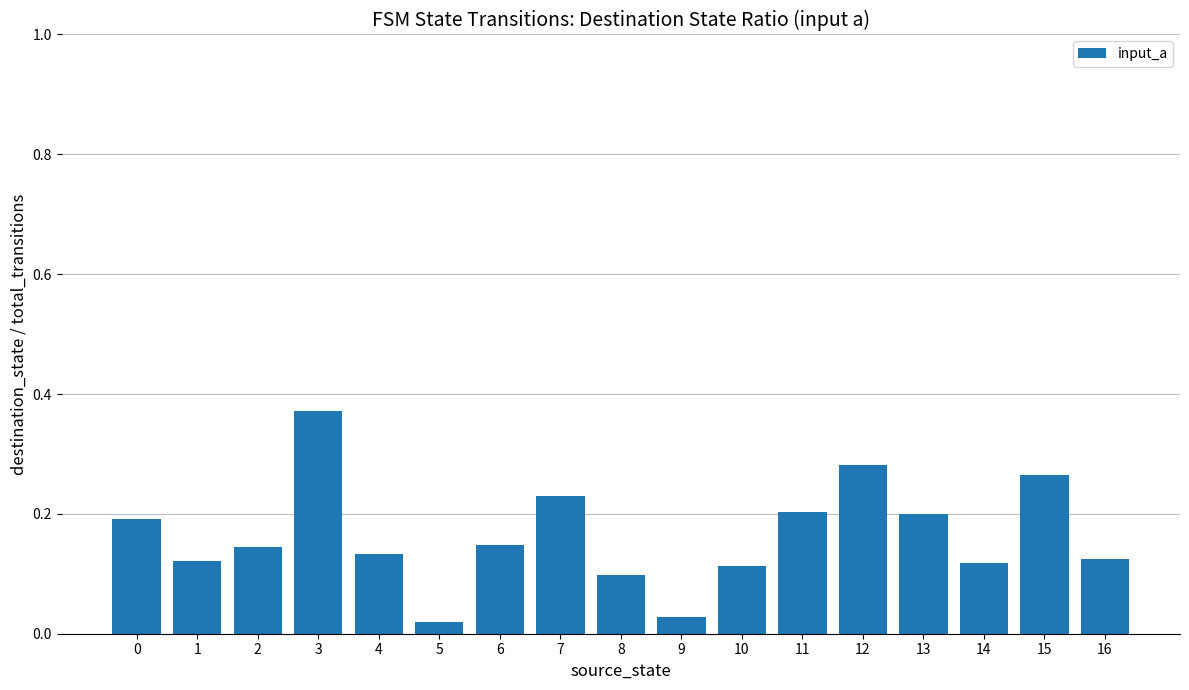

At which category does the chart reach its peak across all series?

3